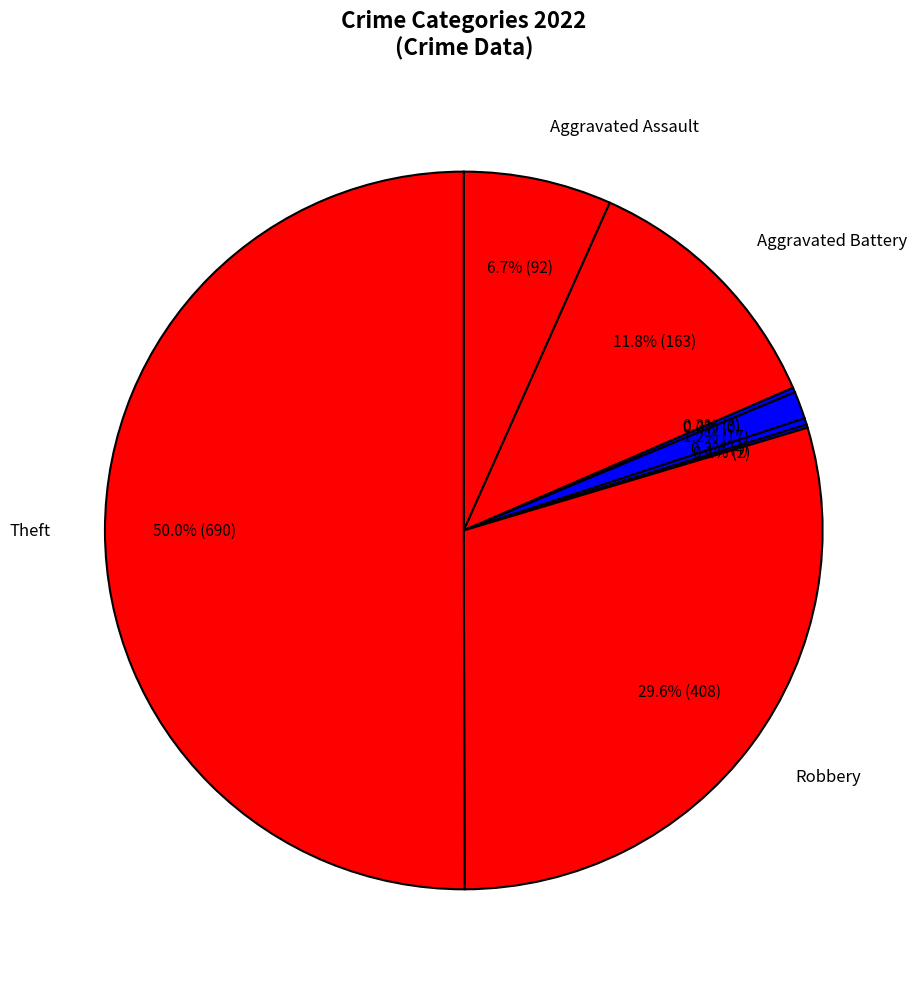

What is the smallest slice in the pie chart?

Burglary